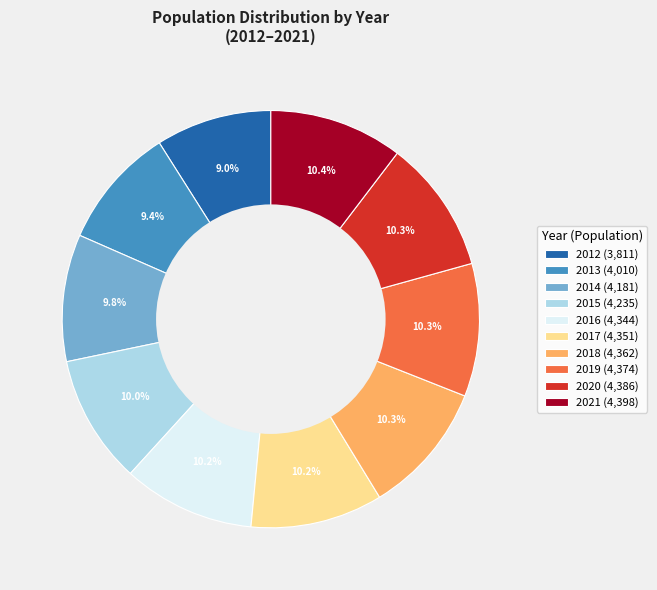

Count the number of slices in the pie.

10